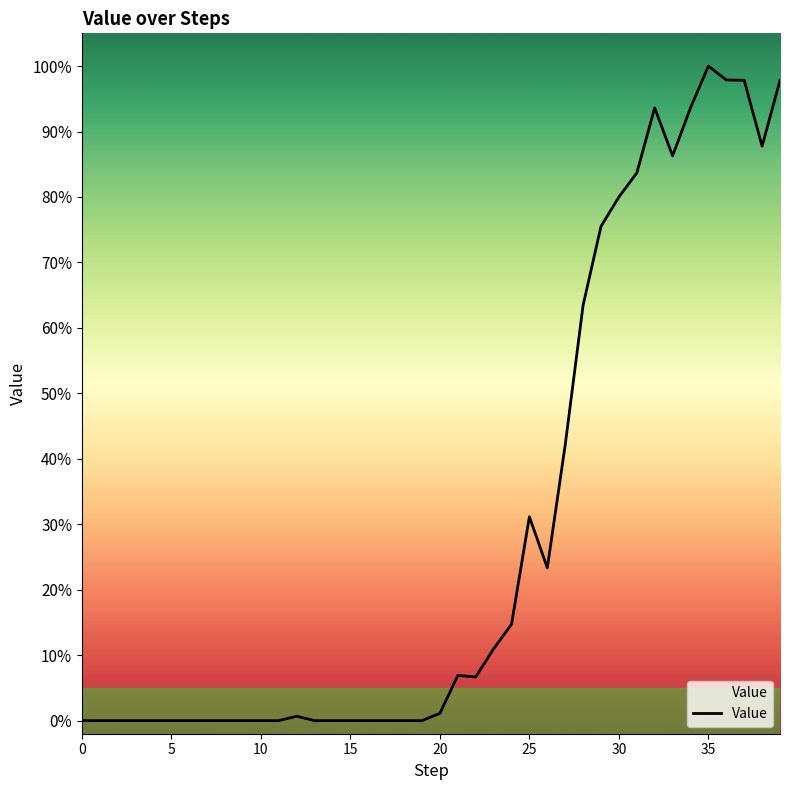

What is the difference between the maximum and minimum values?

1.0